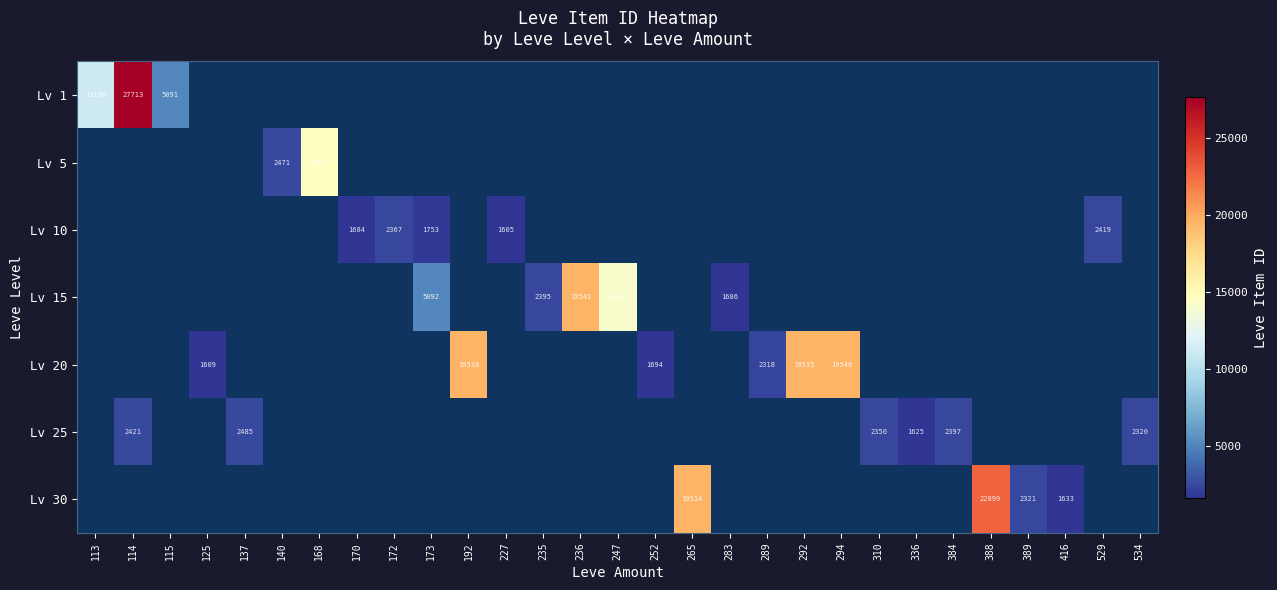

What is the difference between the highest and lowest values at 192?

19538.0